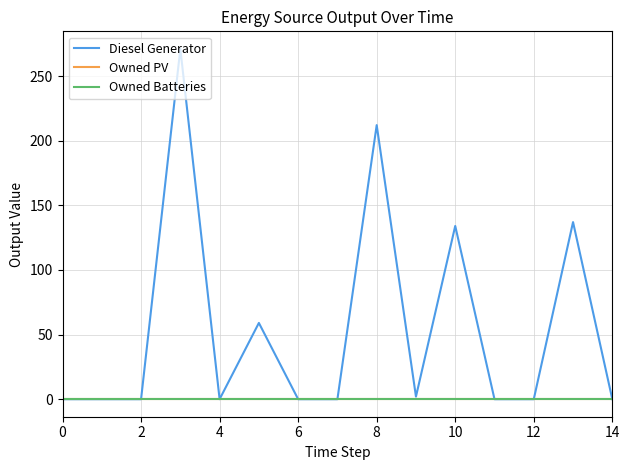

Is this an area chart (filled region under the line)?

No